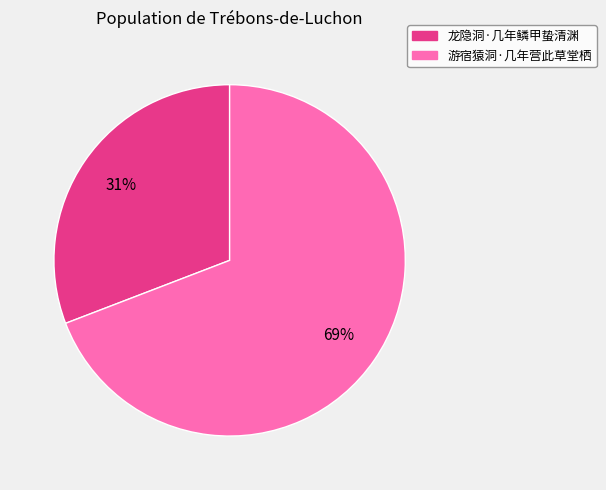

Is the sum of 游宿猿洞·几年营此草堂栖 and 龙隐洞·几年鳞甲蛰清渊 greater than half?

Yes